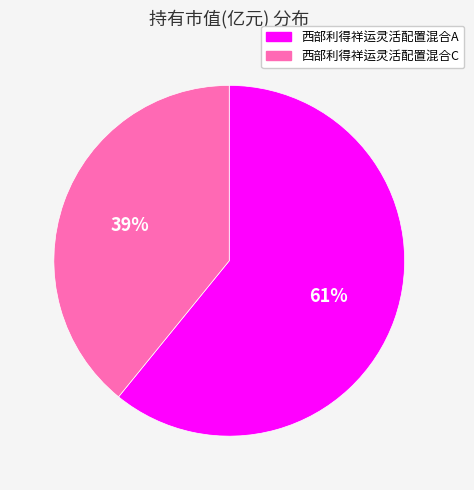

Is the sum of 西部利得祥运灵活配置混合C and 西部利得祥运灵活配置混合A greater than half?

Yes